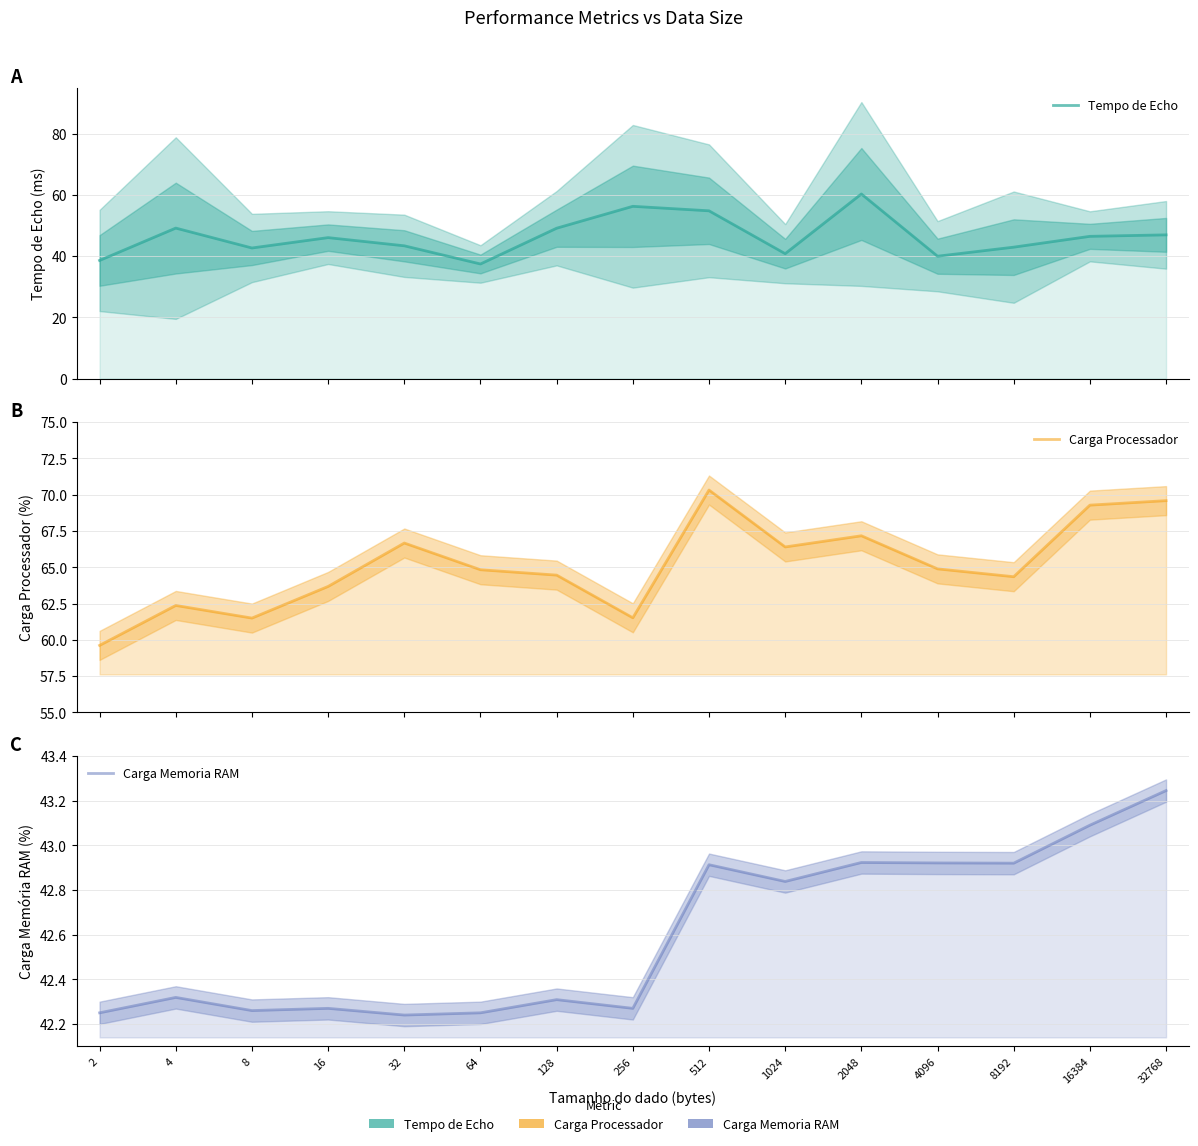

What are all the series names shown in the legend?

Tempo de Echo, Carga Processador, Carga Memoria RAM